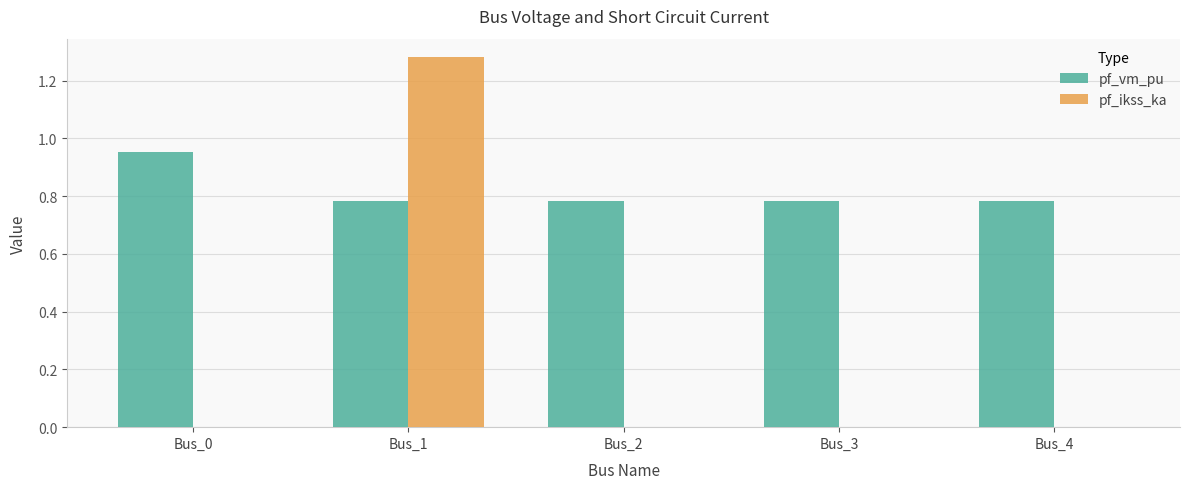

Which series changed the most between Bus_1 and Bus_2?

pf_ikss_ka